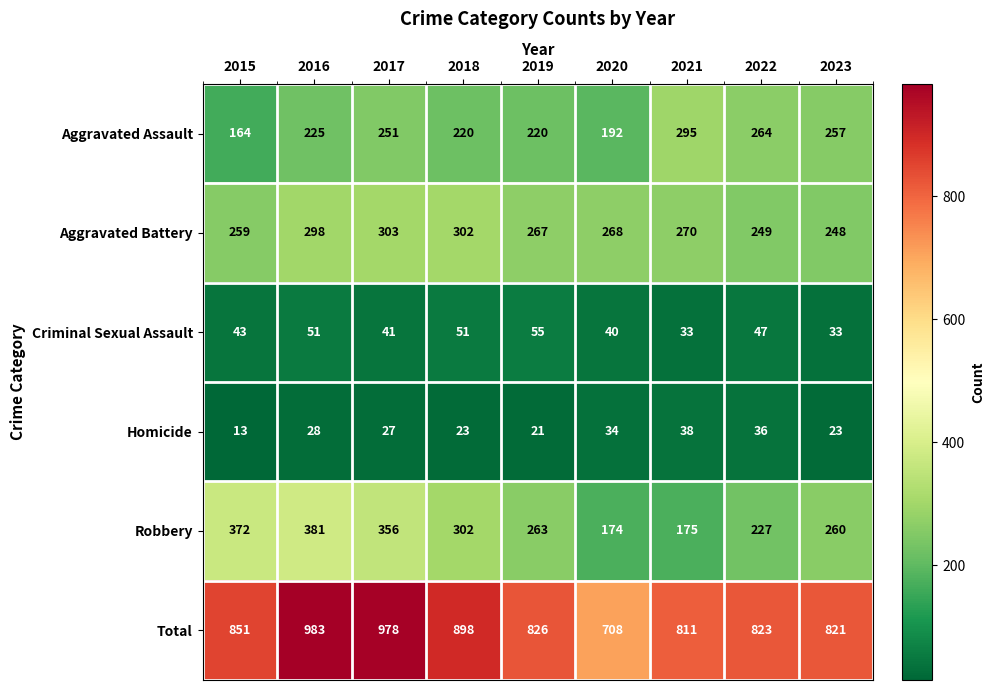

Rank the series by their maximum value, from highest to lowest.

Total, Robbery, Aggravated Battery, Aggravated Assault, Criminal Sexual Assault, Homicide